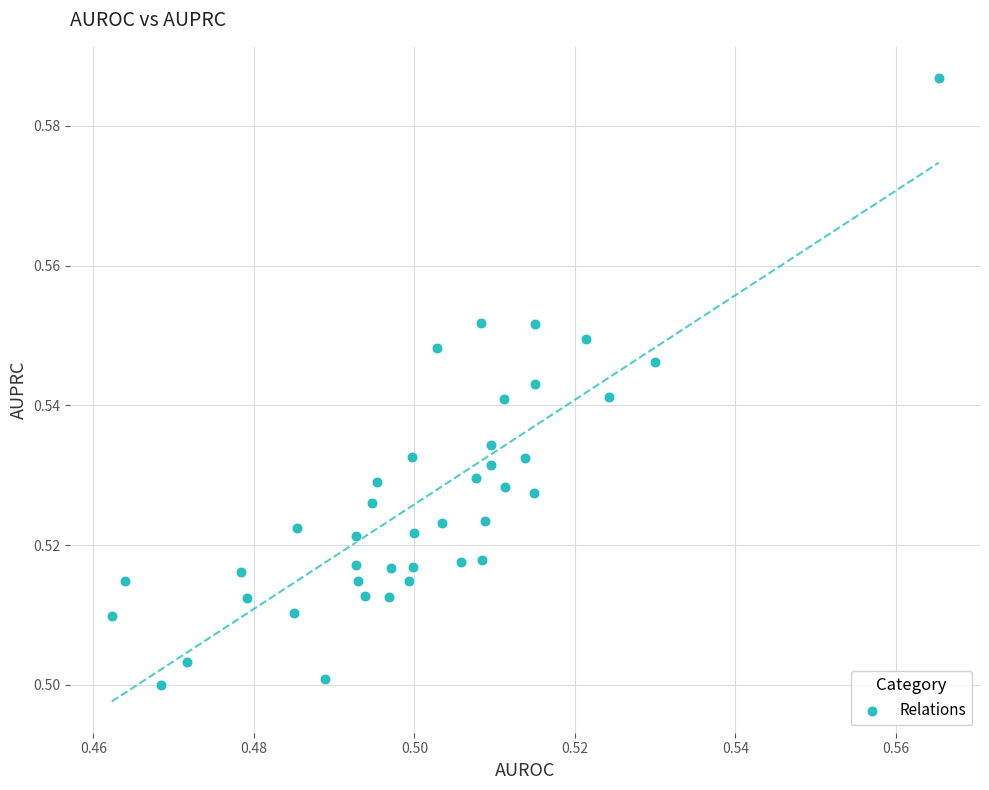

How many data points are displayed?

40